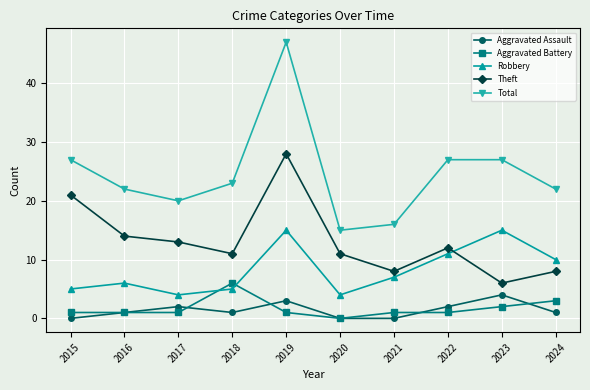

How many interior local peaks does the Aggravated Assault series have?

3